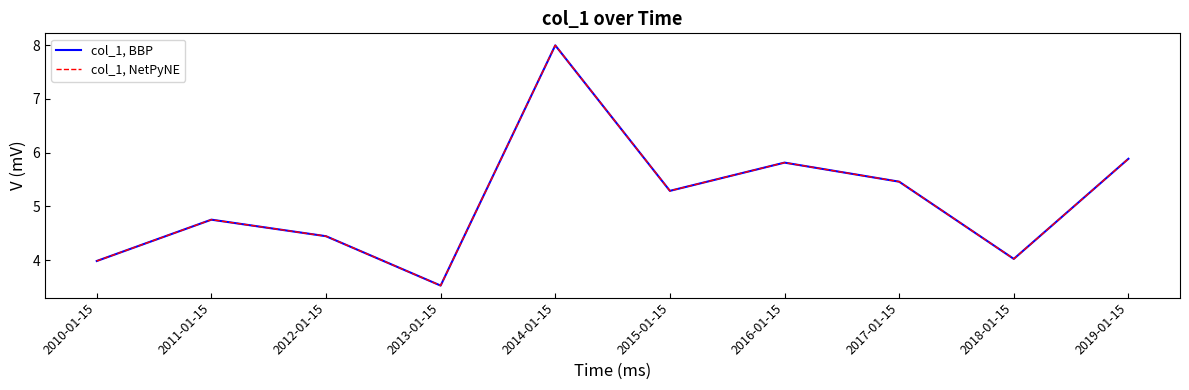

Is this an area chart (filled region under the line)?

No